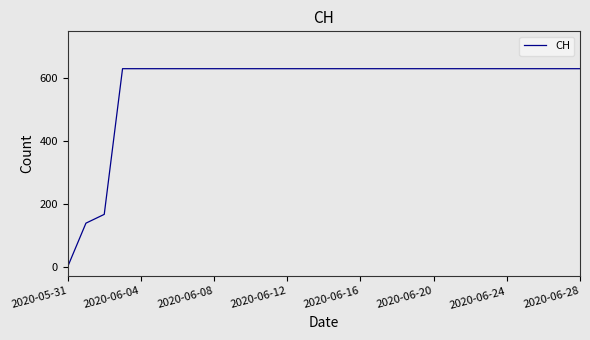

What is the greatest value displayed?

631